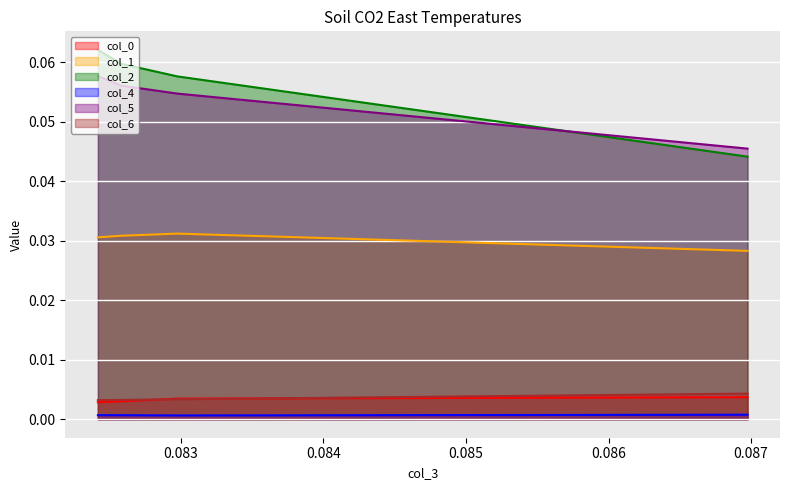

Which series changed the most between 0.08297493133124621 and 0.0824177269779274?

col_2